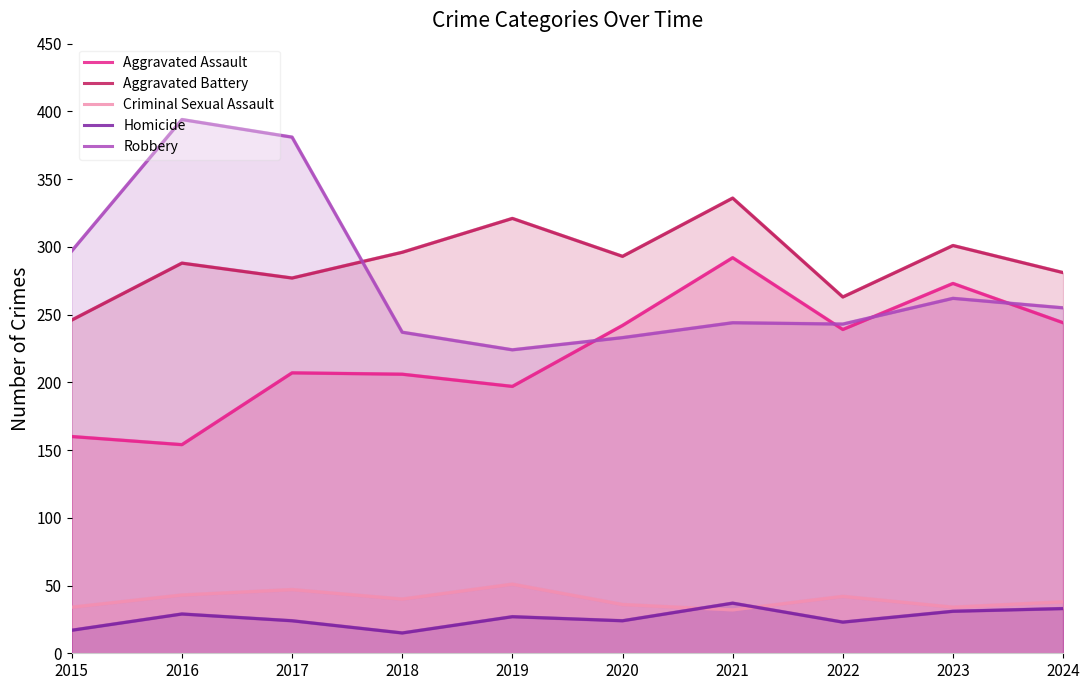

How many values in the Homicide series are below 27?

5